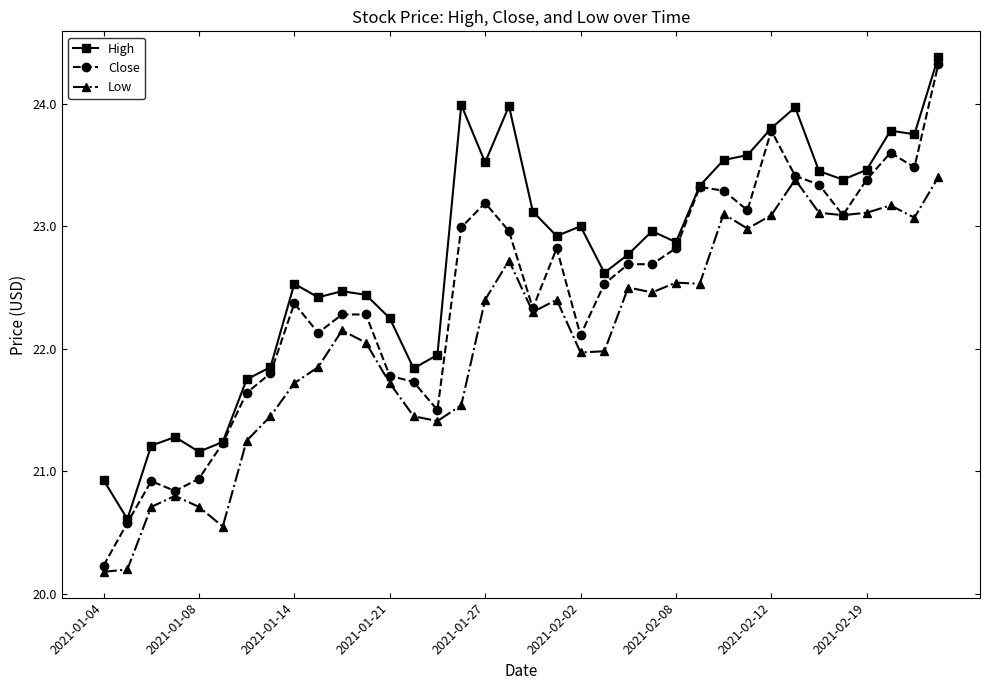

What is the value of the Low point at the 34th from the left?

23.2